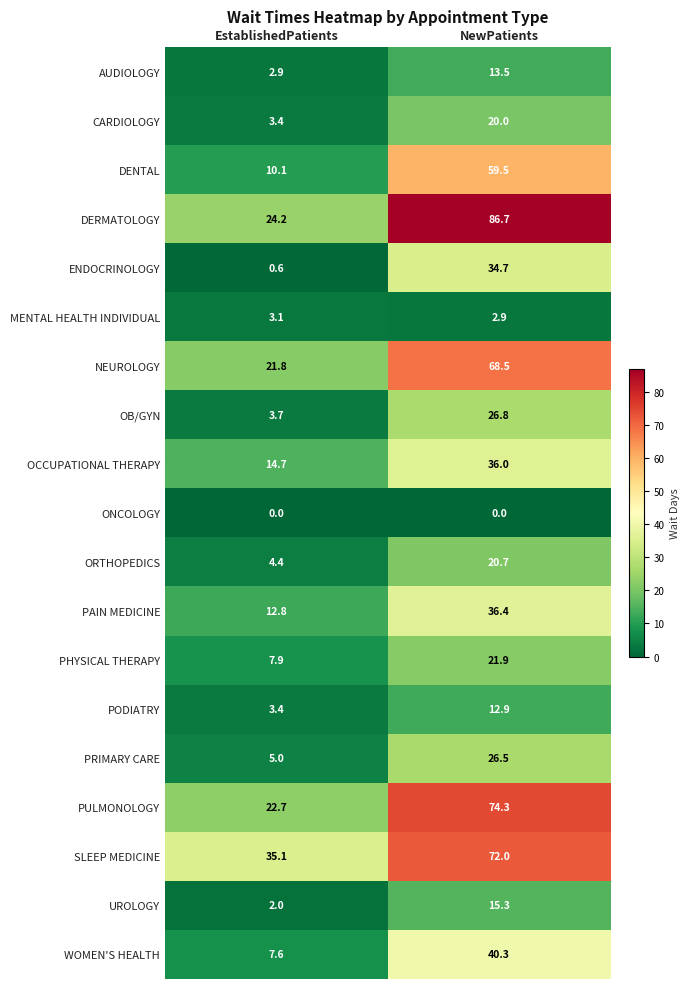

What is the spread (max minus min) of values at EstablishedPatients?

35.1